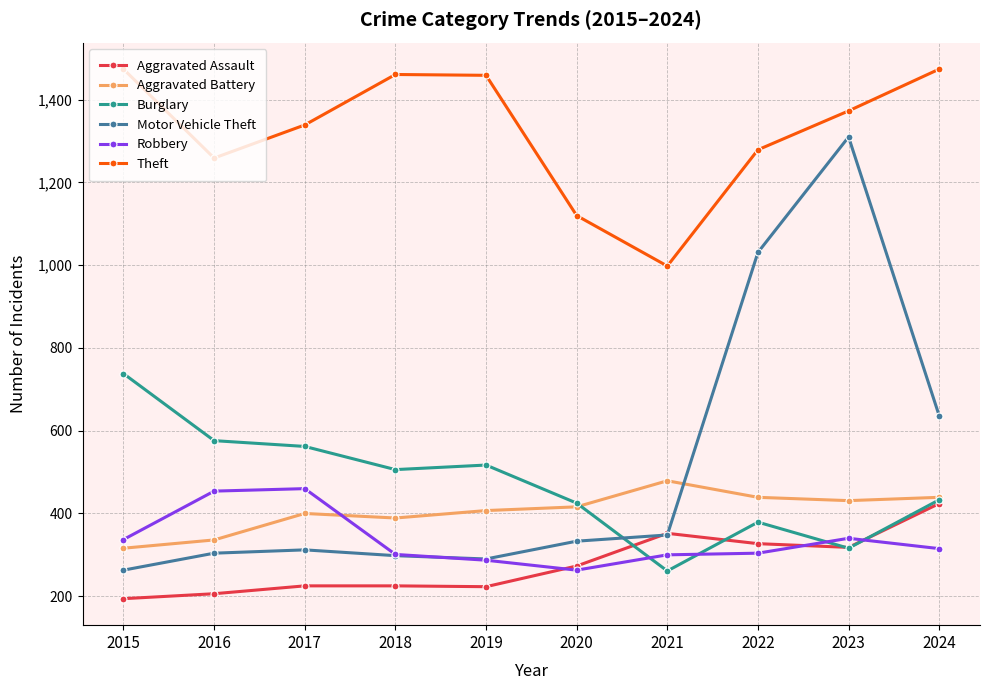

Which series changed the most between 2017 and 2023?

Motor Vehicle Theft